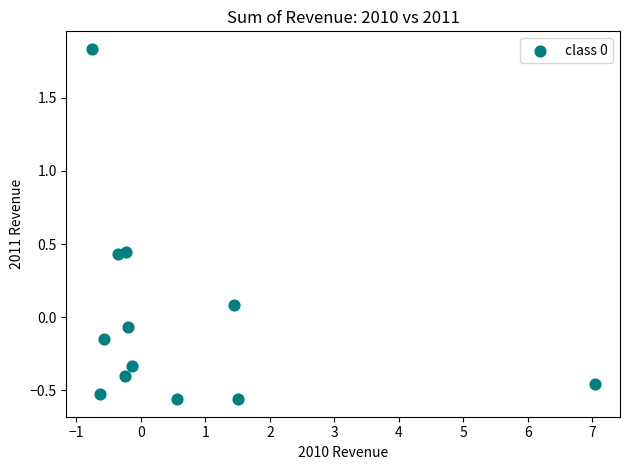

What is the range of Y values (max minus min)?

2.4